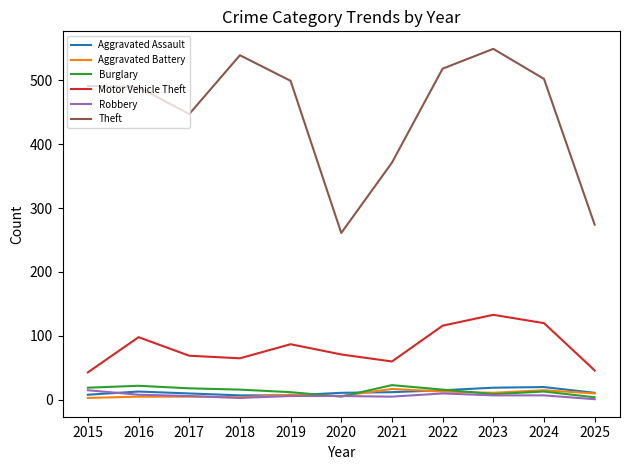

At which category is the sum across all series the highest?

2023